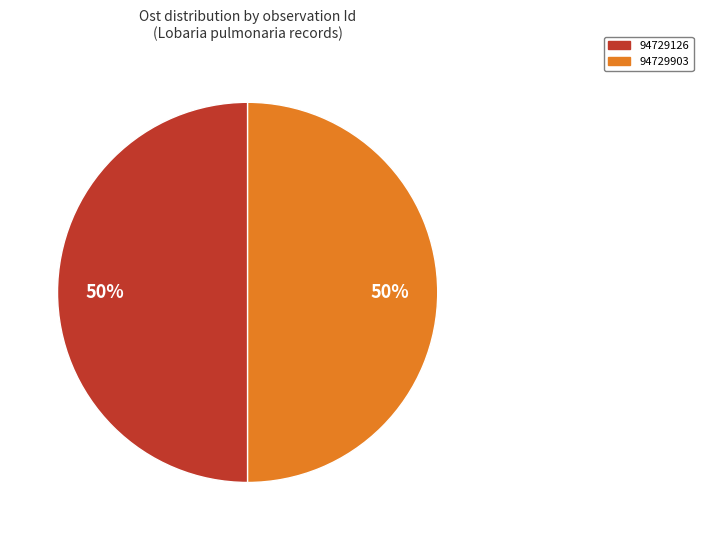

How many segments does this pie chart have?

2